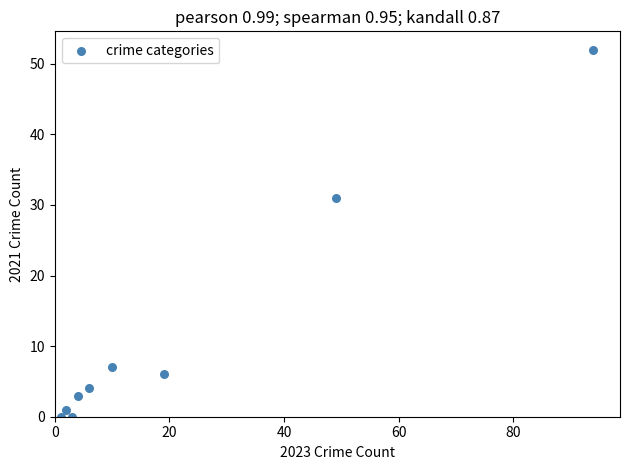

What Y value in the scatter plot is closest to 26?

31